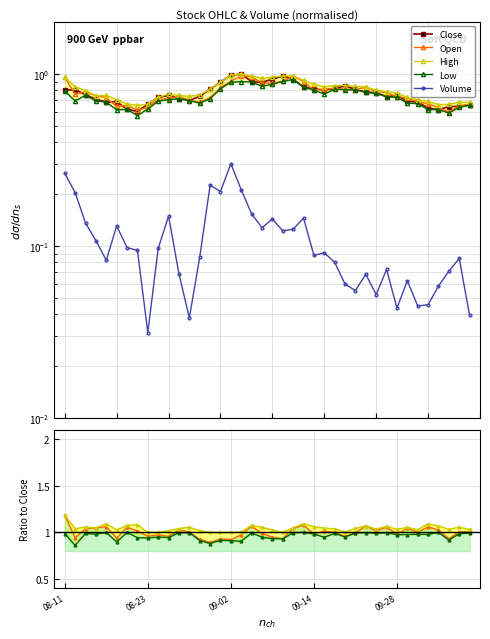

What is the spread (max minus min) of values at 2021-09-23?

0.8